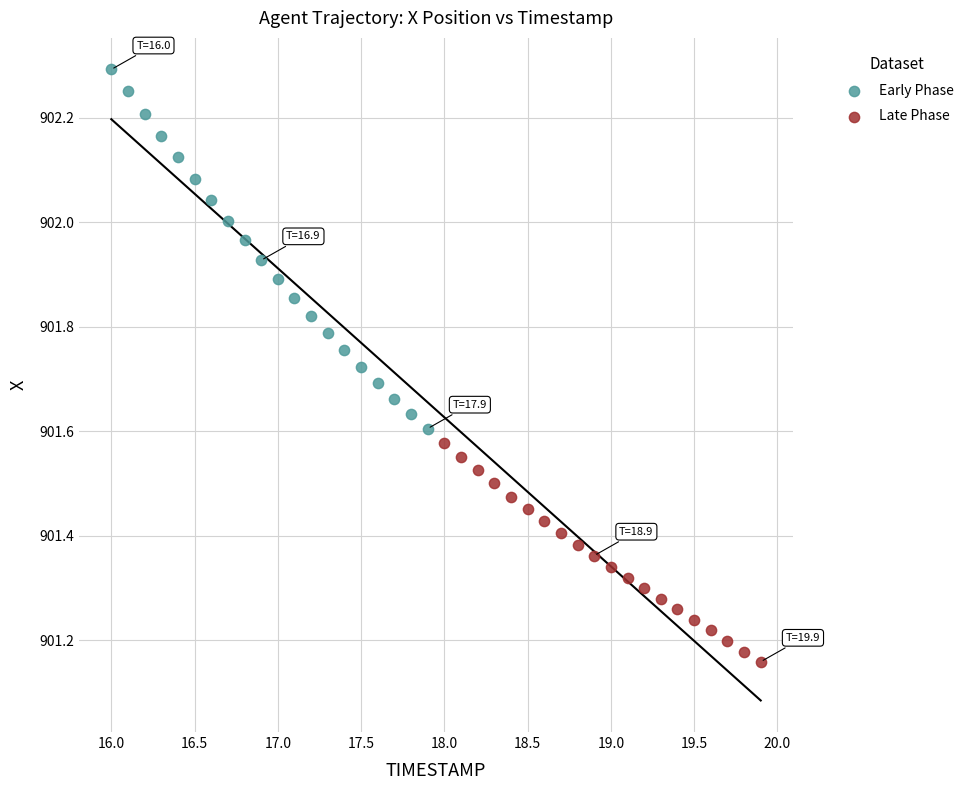

Which series contains the lowest Y value?

Late Phase